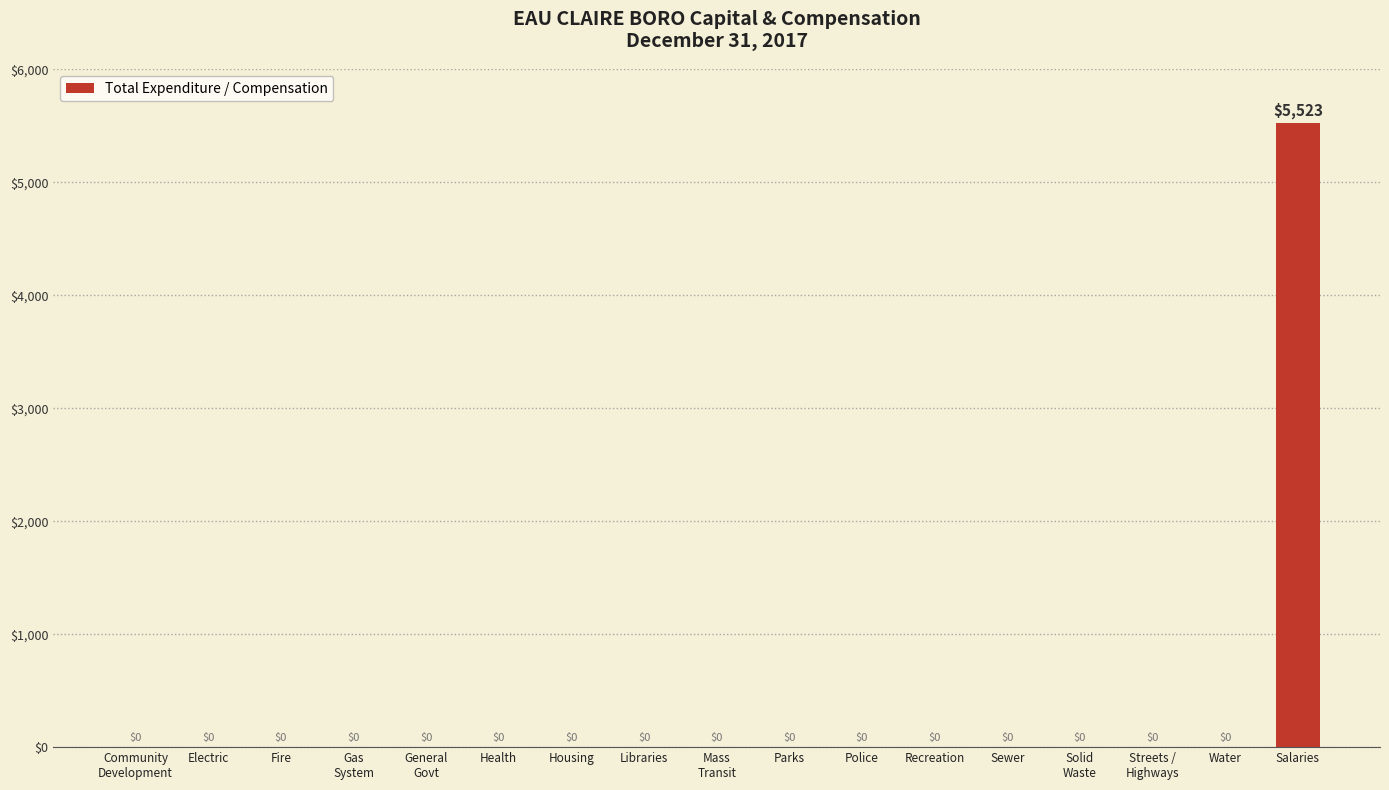

At which category does the chart reach its peak across all series?

Salaries